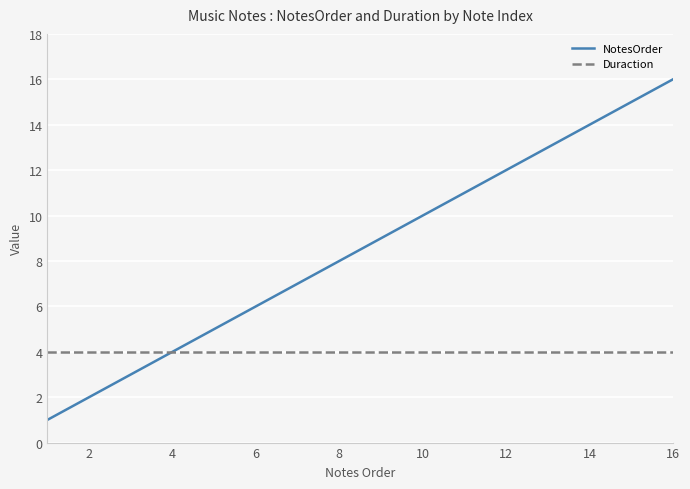

How many categories are shown in the chart?

300